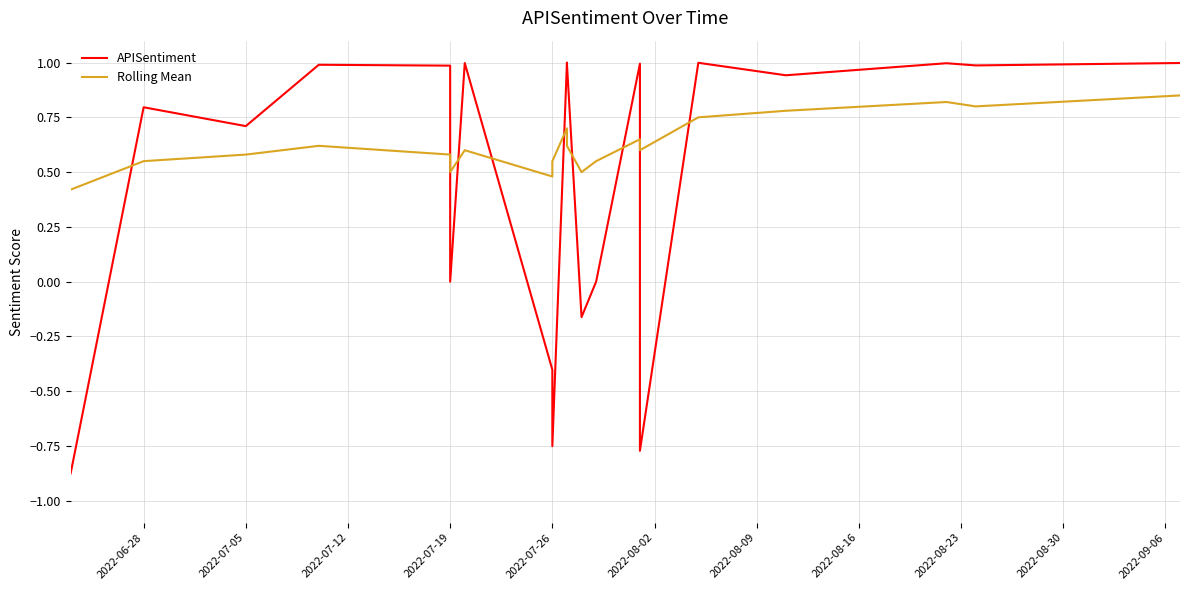

Is the value of Rolling Mean at 2022-09-06 greater than the value of APISentiment at 2022-07-19?

No